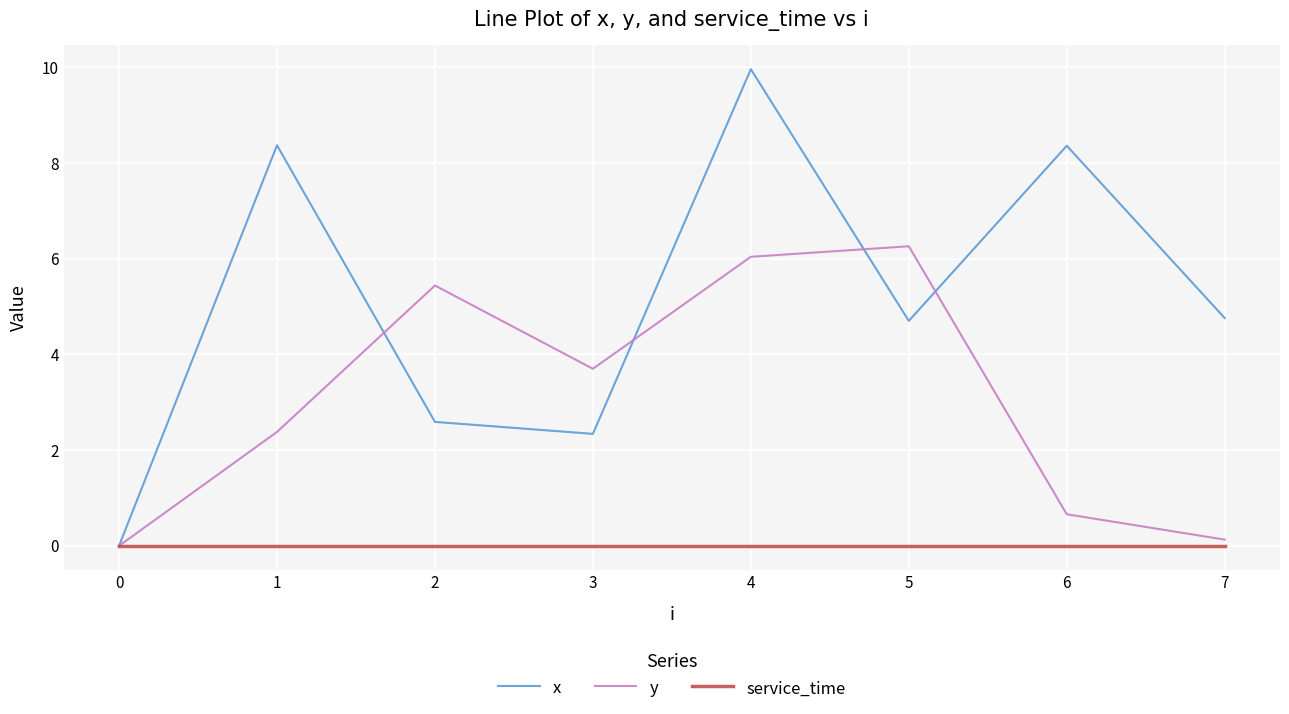

What are all the series names shown in the legend?

x, y, service_time